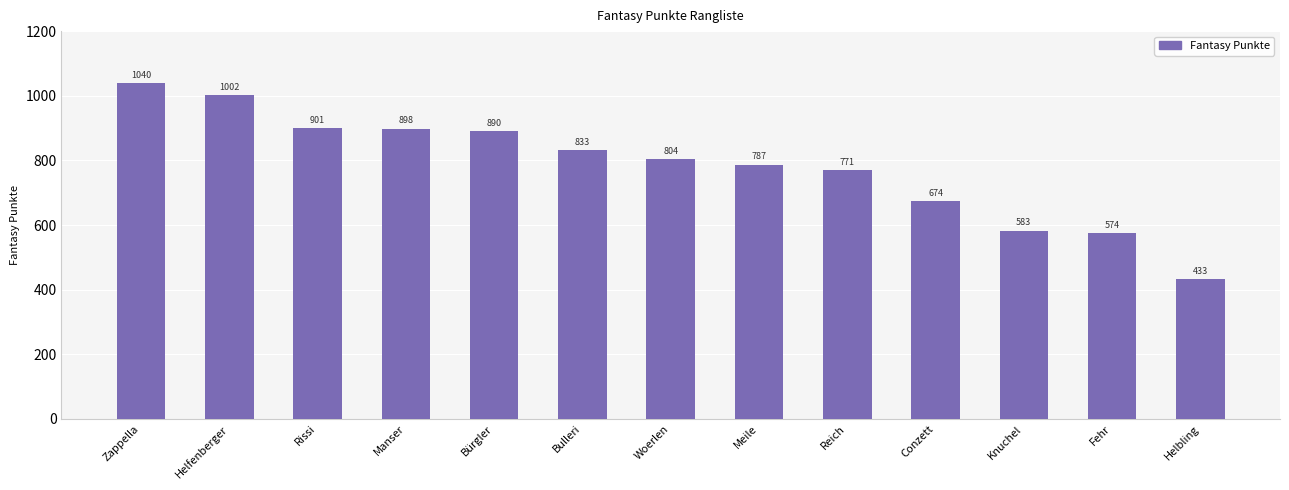

What is the sum of the values at Helfenberger and Reich?

1773